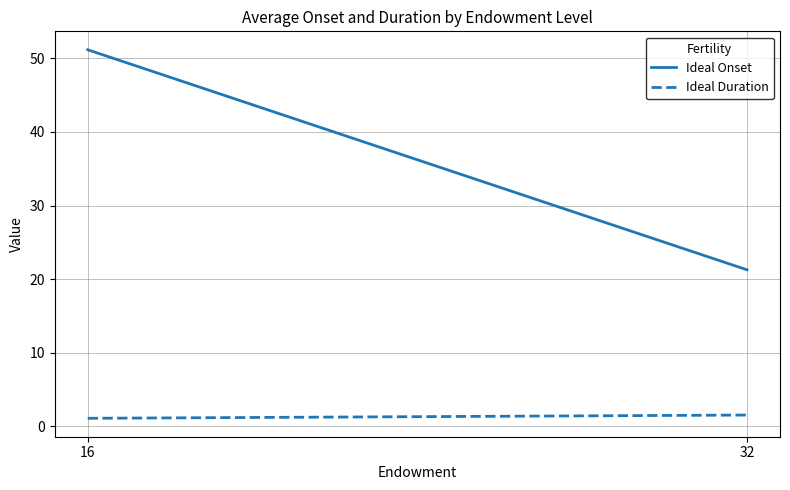

At how many categories does at least one series exceed 3?

2